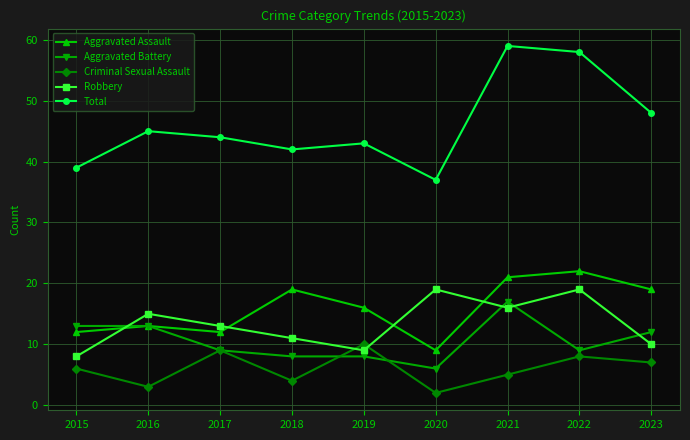

Which series has the widest spread of values?

Total